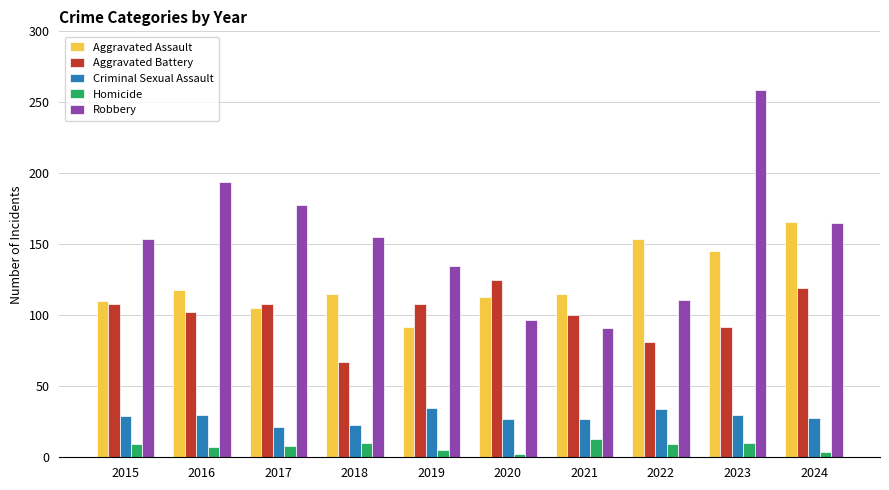

At 2021, list the series in order from smallest to largest.

Homicide, Criminal Sexual Assault, Robbery, Aggravated Battery, Aggravated Assault